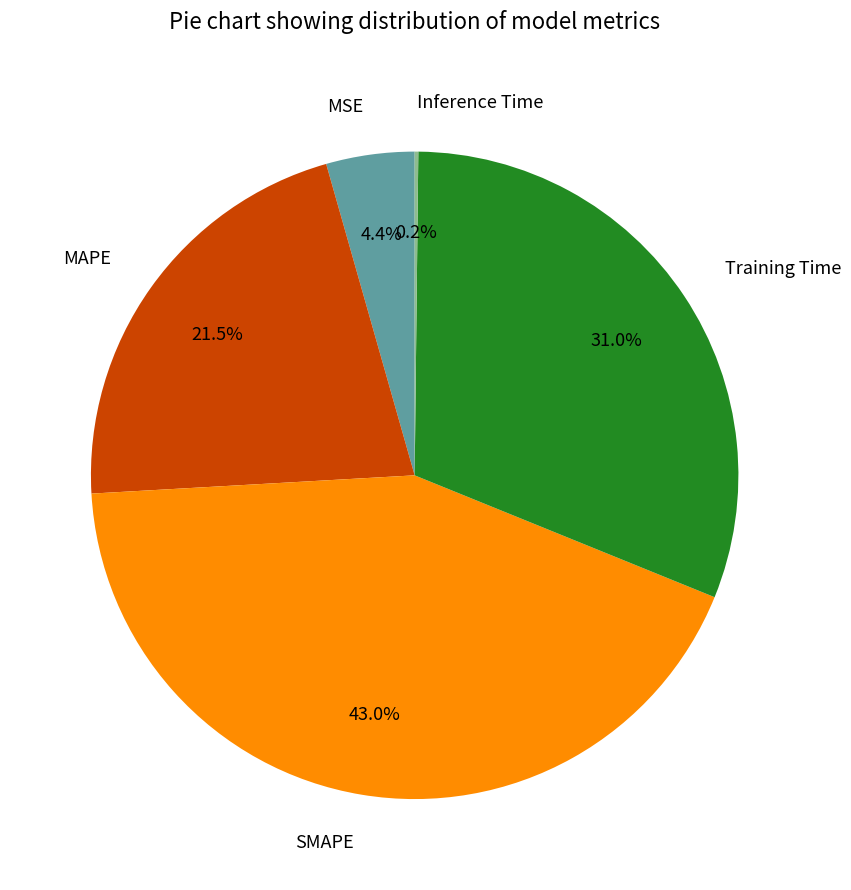

Is there any slice that represents more than half of the pie?

No